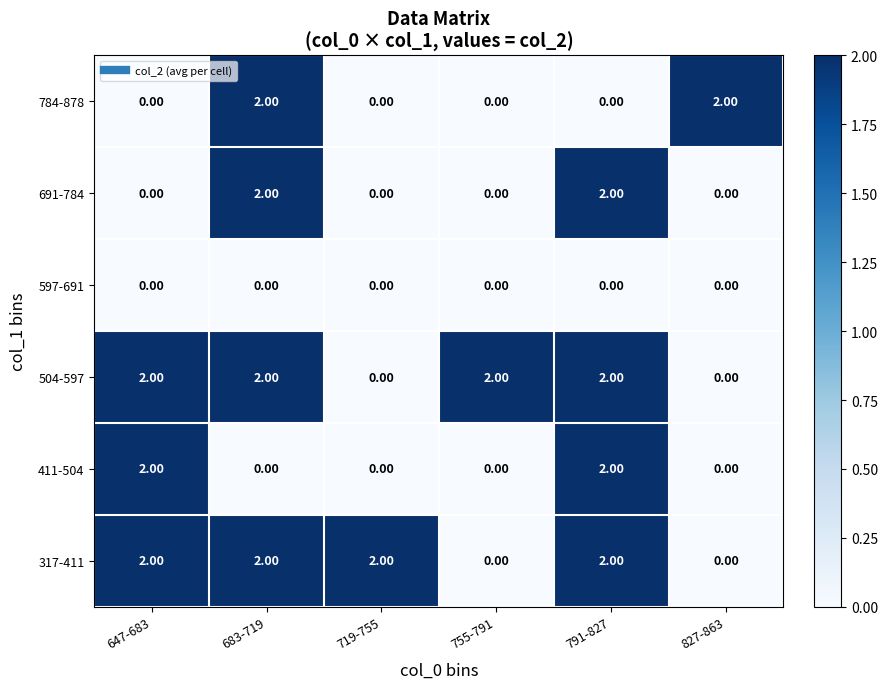

What is the sum of all 317-411 values?

8